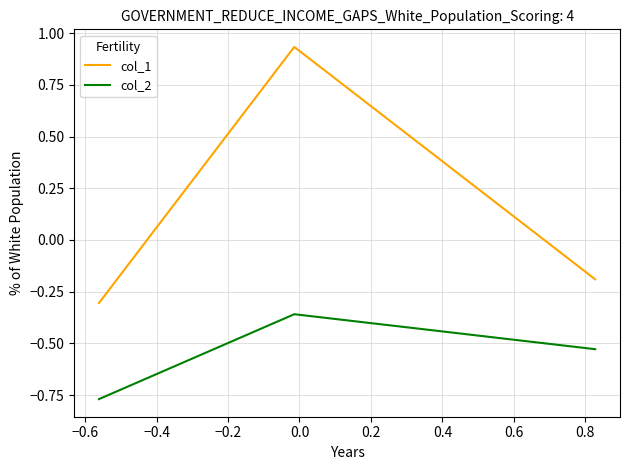

Which series has the largest total across all categories?

col_1